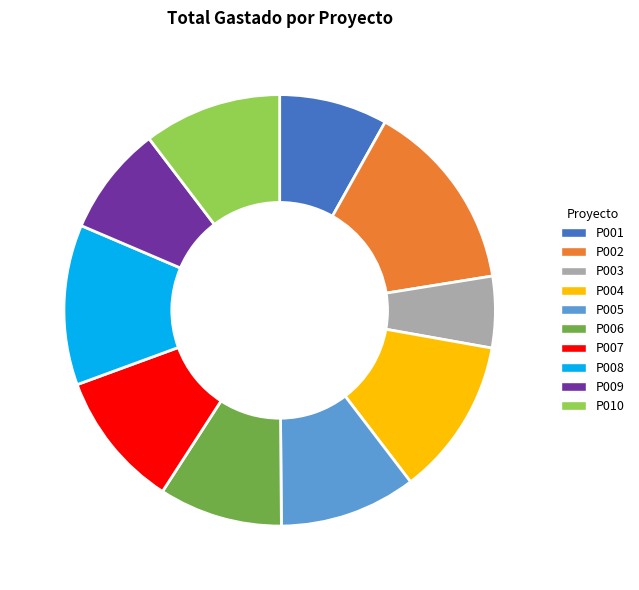

Which has a higher value, P002 or P008?

P002